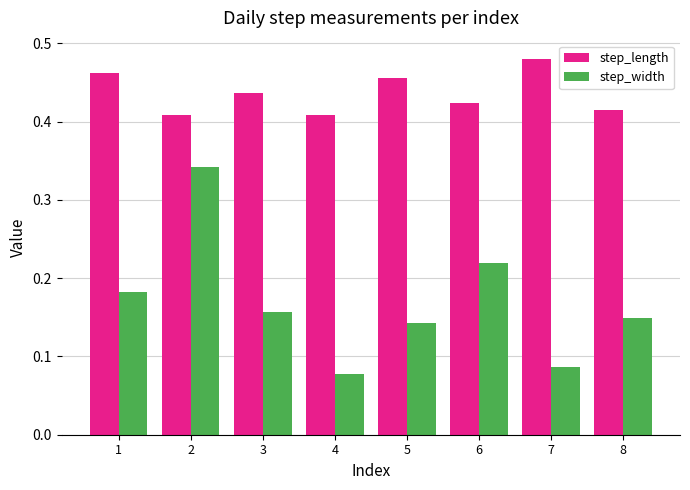

What is the sum of the step_length values at 2 and 4?

0.8